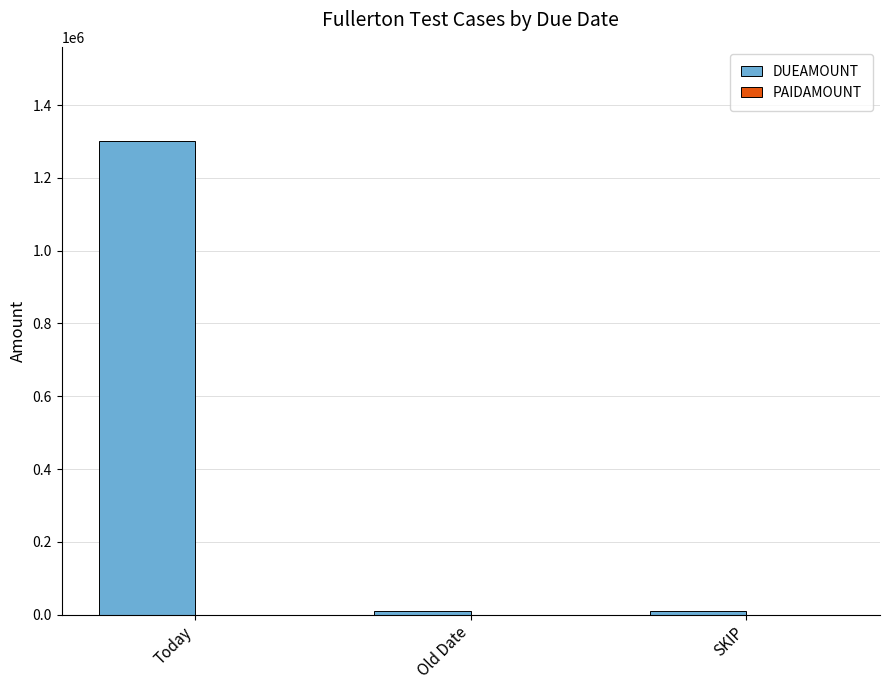

What is the label of the 1st bar from the left?

Today